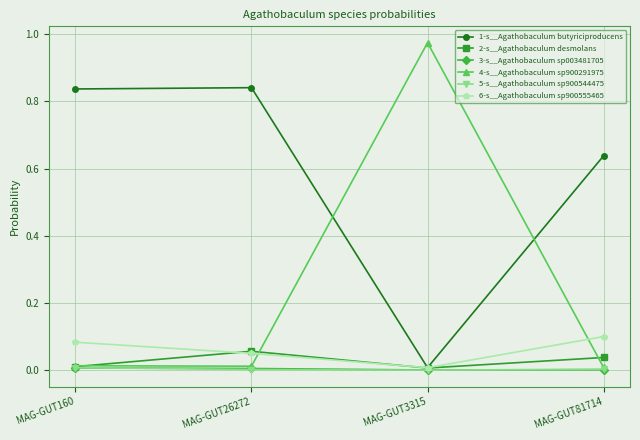

Which series has the largest range (max minus min)?

4-s__Agathobaculum sp900291975